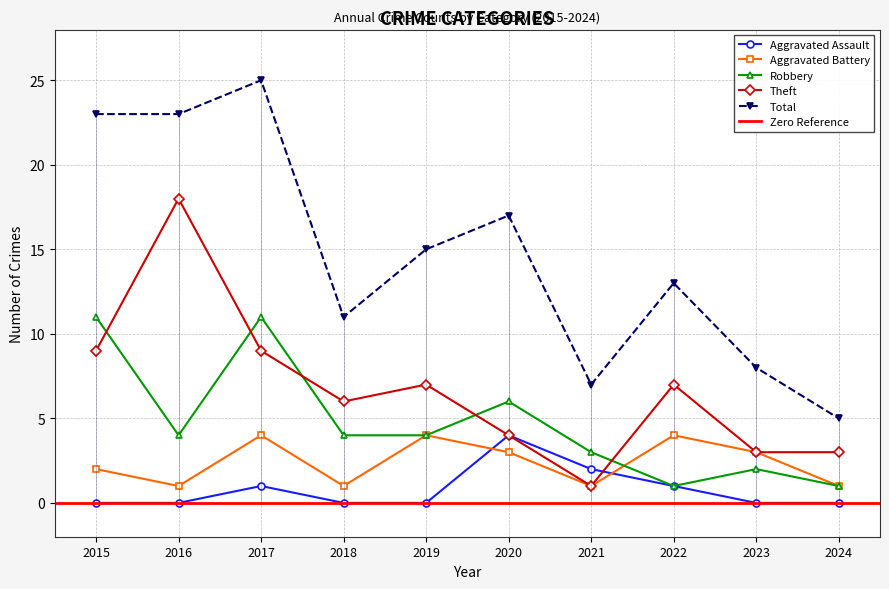

Rank the series at 2019 from highest to lowest value.

Total, Theft, Aggravated Battery, Robbery, Aggravated Assault